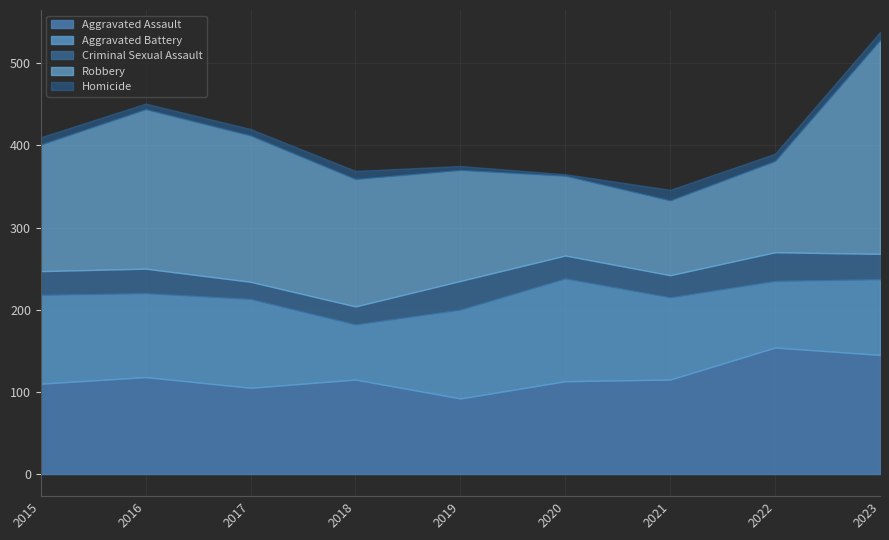

True or false: Aggravated Battery and Criminal Sexual Assault cross at least once.

False